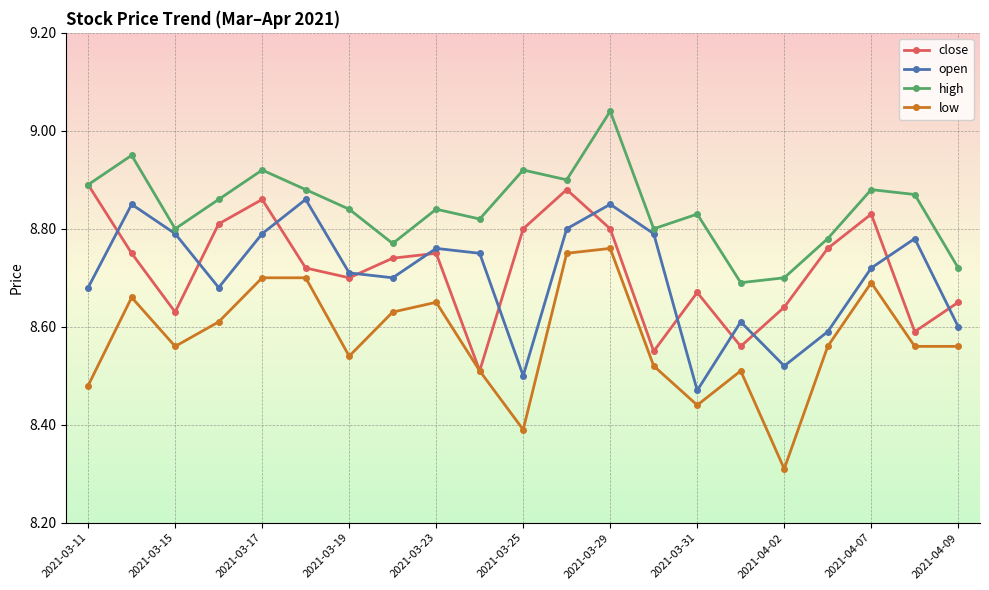

True or false: close has more than 1 points higher than both neighbors.

True